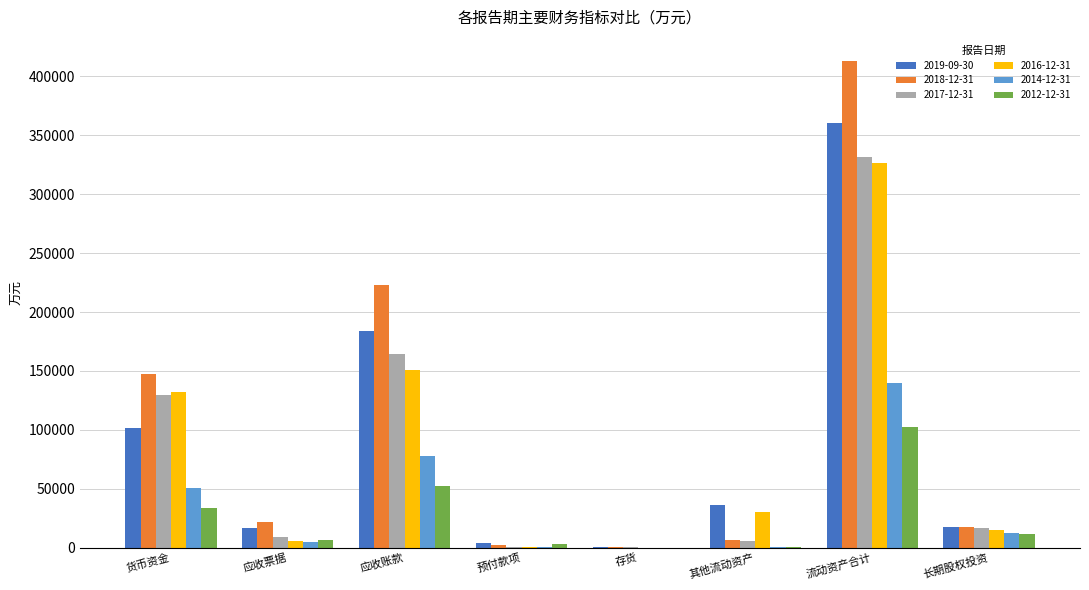

Are the bars horizontal?

No